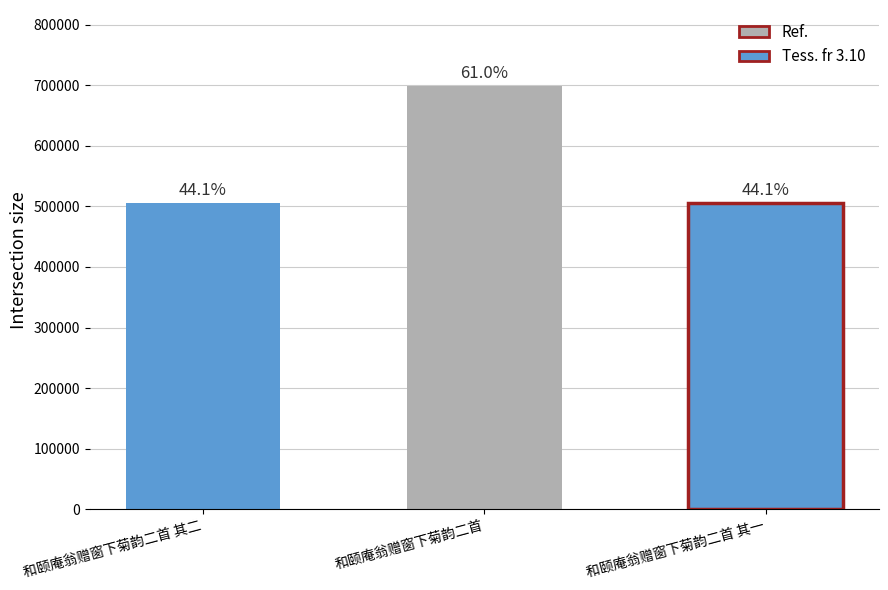

What is the smallest value displayed?

505441